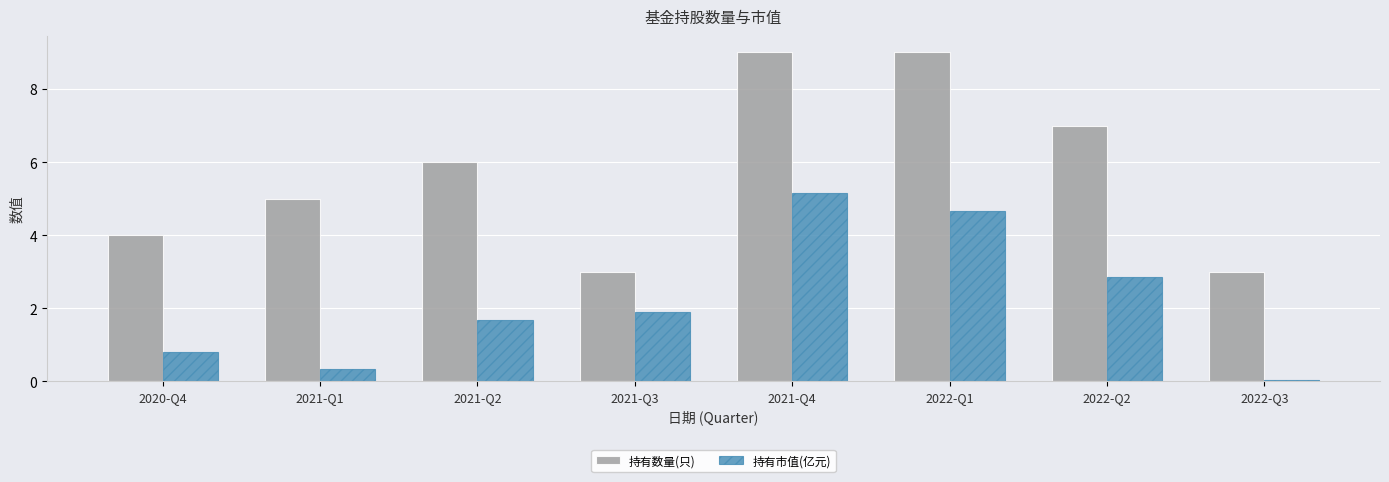

At how many categories does at least one series exceed 8?

2